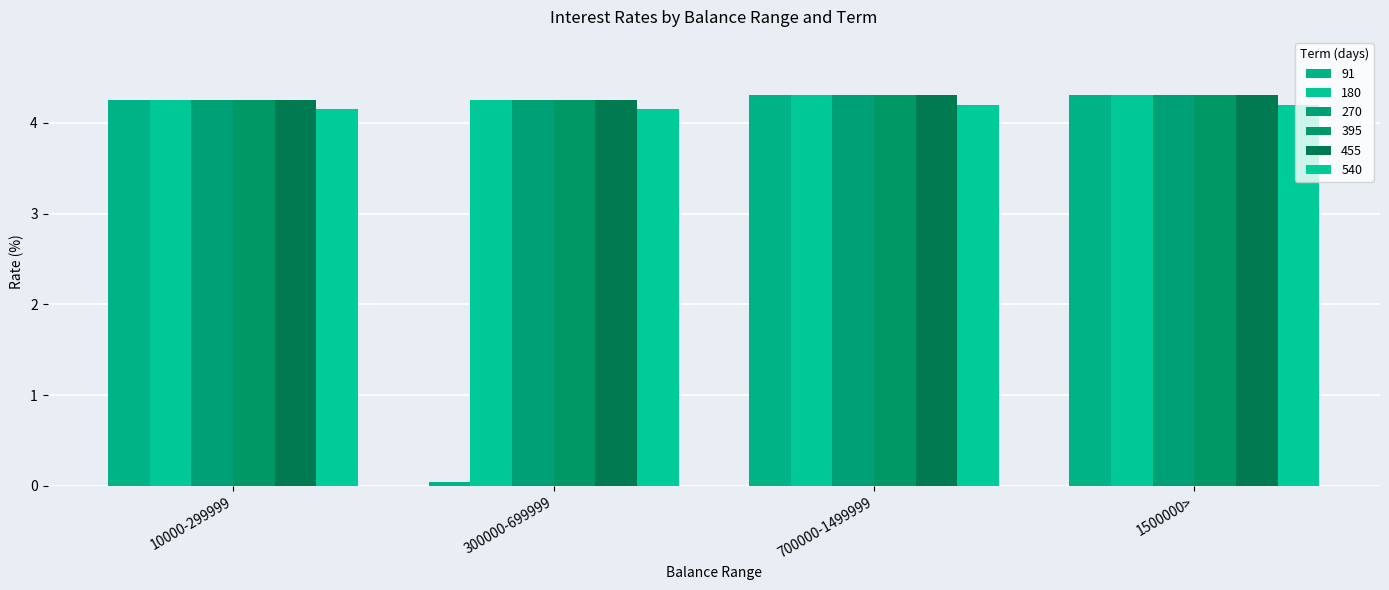

Which category has the highest value across all series?

700000-1499999